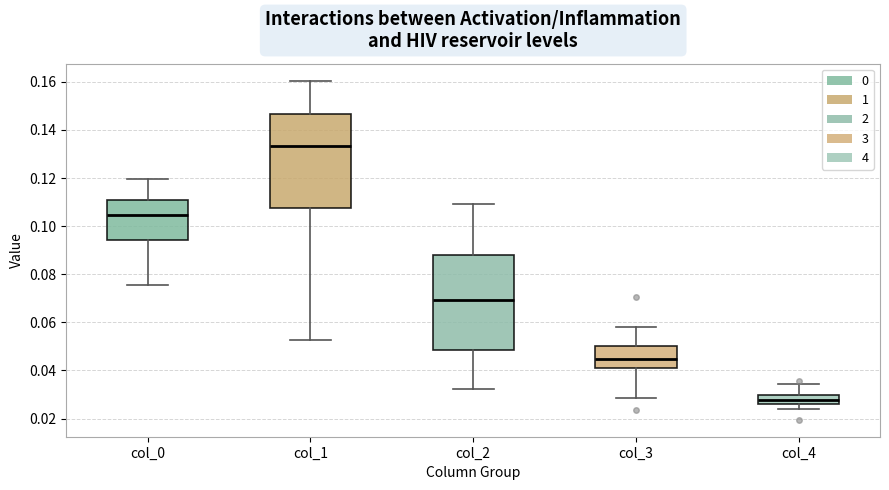

Which box's median line is the highest?

col_1